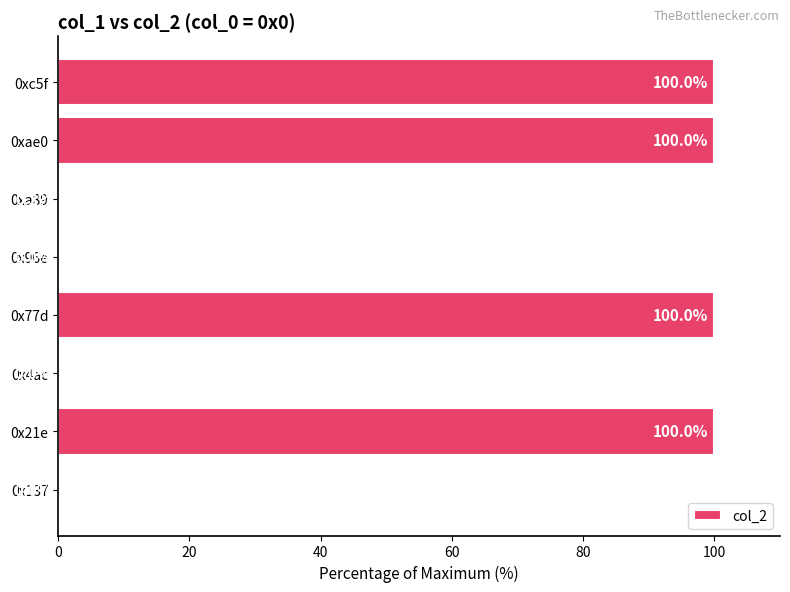

What is the maximum value shown in the chart?

100.0